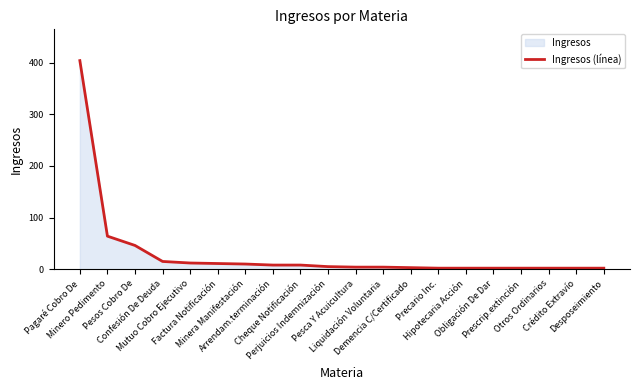

Which has a higher value, Pesca Y Acuicultura or Mutuo Cobro Ejecutivo?

Mutuo Cobro Ejecutivo